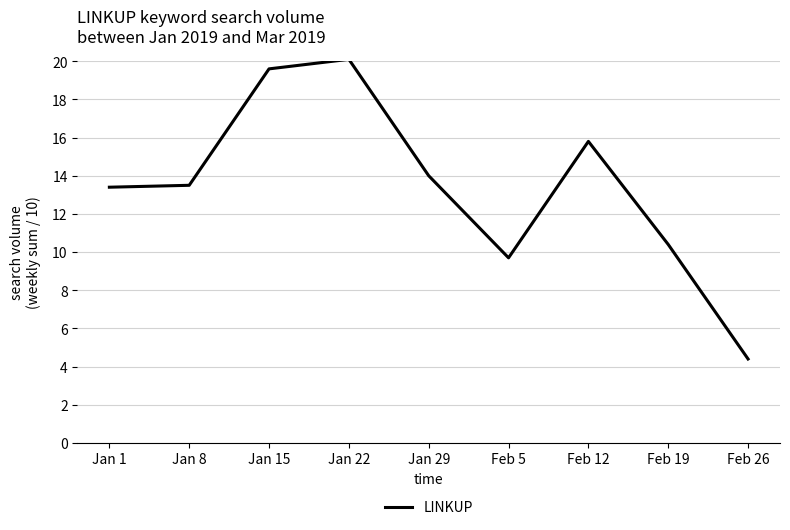

How many values exceed 13?

6